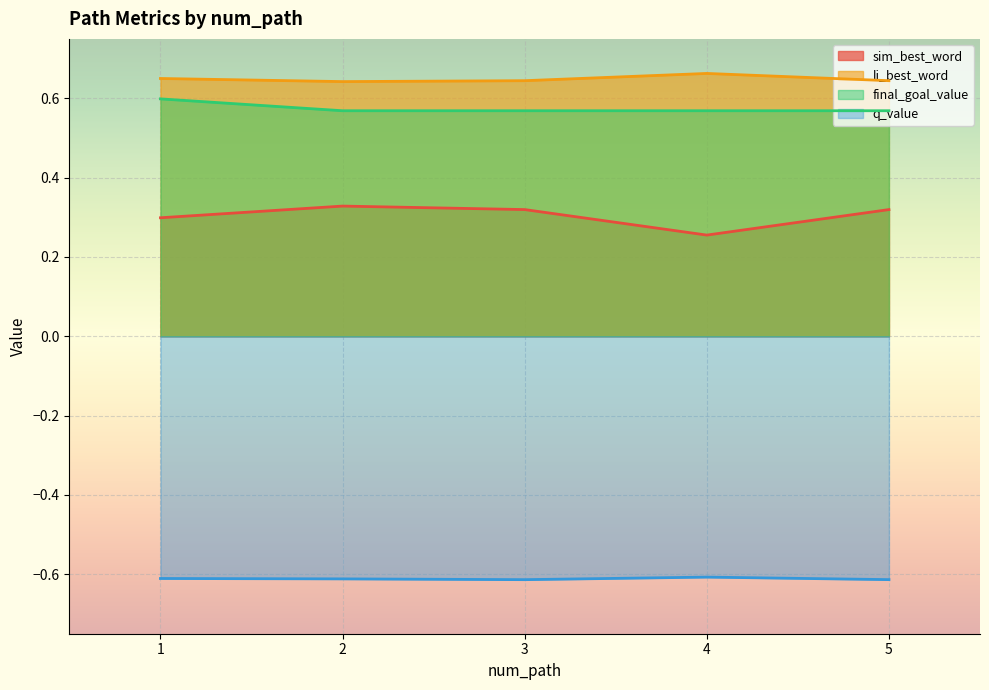

True or false: q_value and final_goal_value intersect in this chart.

False